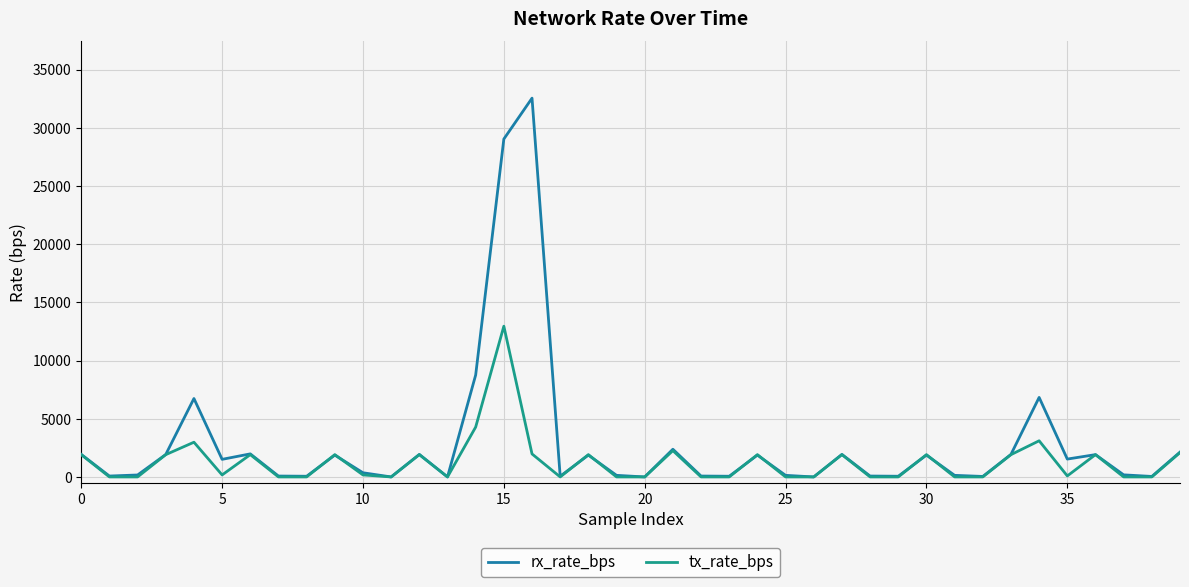

List the series in order of their peak value, highest first.

rx_rate_bps, tx_rate_bps